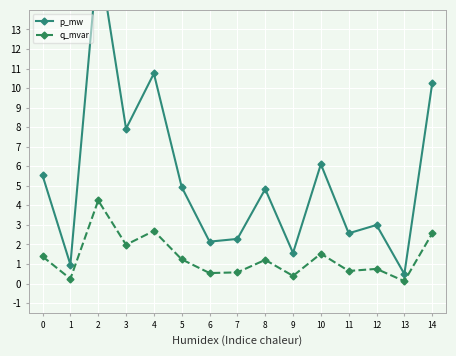

How many data points does each series have?

15